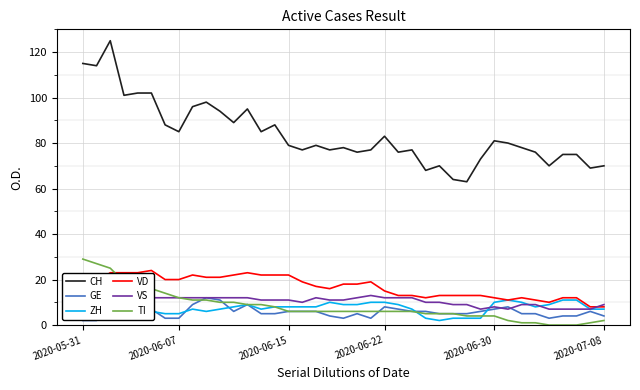

Which series has the widest spread of values?

CH